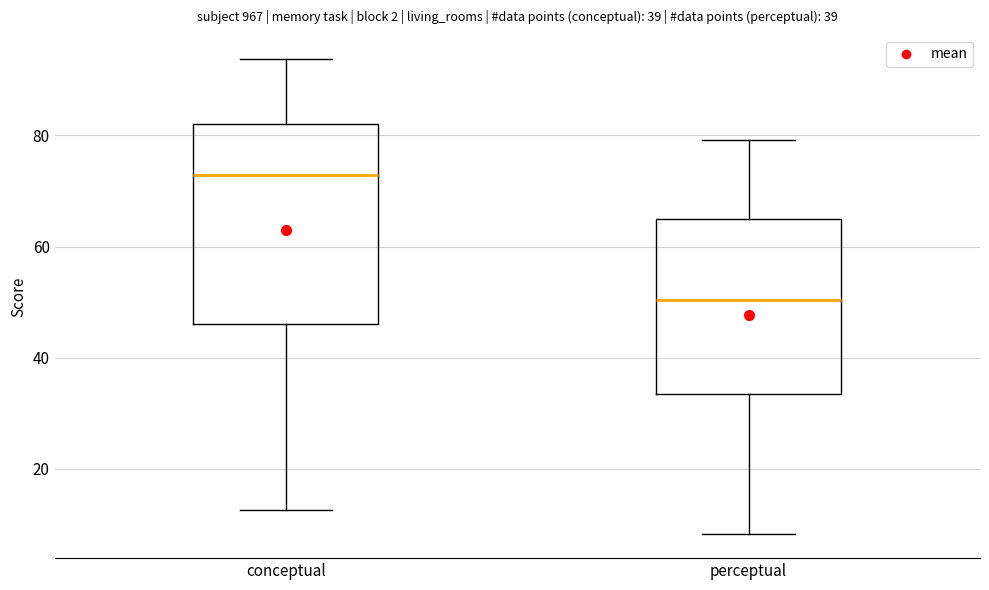

Where is the upper edge of the box for conceptual on the y-axis? The values are not printed on the chart, so give them approximately, as read against the axis.

82